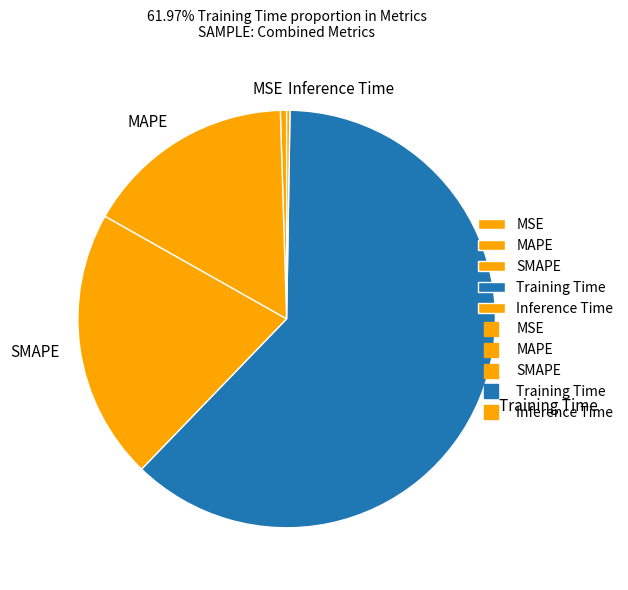

Is it true that MAPE is 16% of the pie?

True